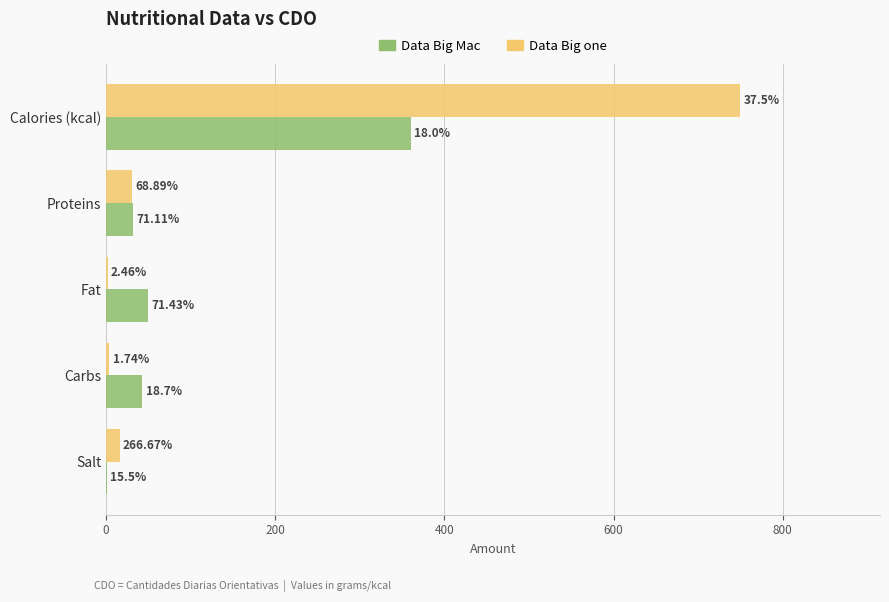

What are all the series names shown in the legend?

Data Big Mac, Data Big one